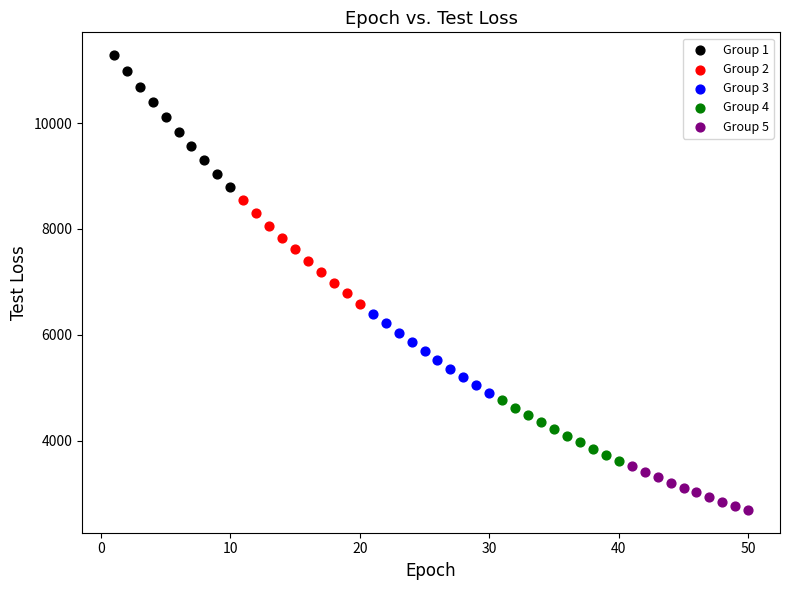

Which series reaches the minimum Y coordinate?

Group 5